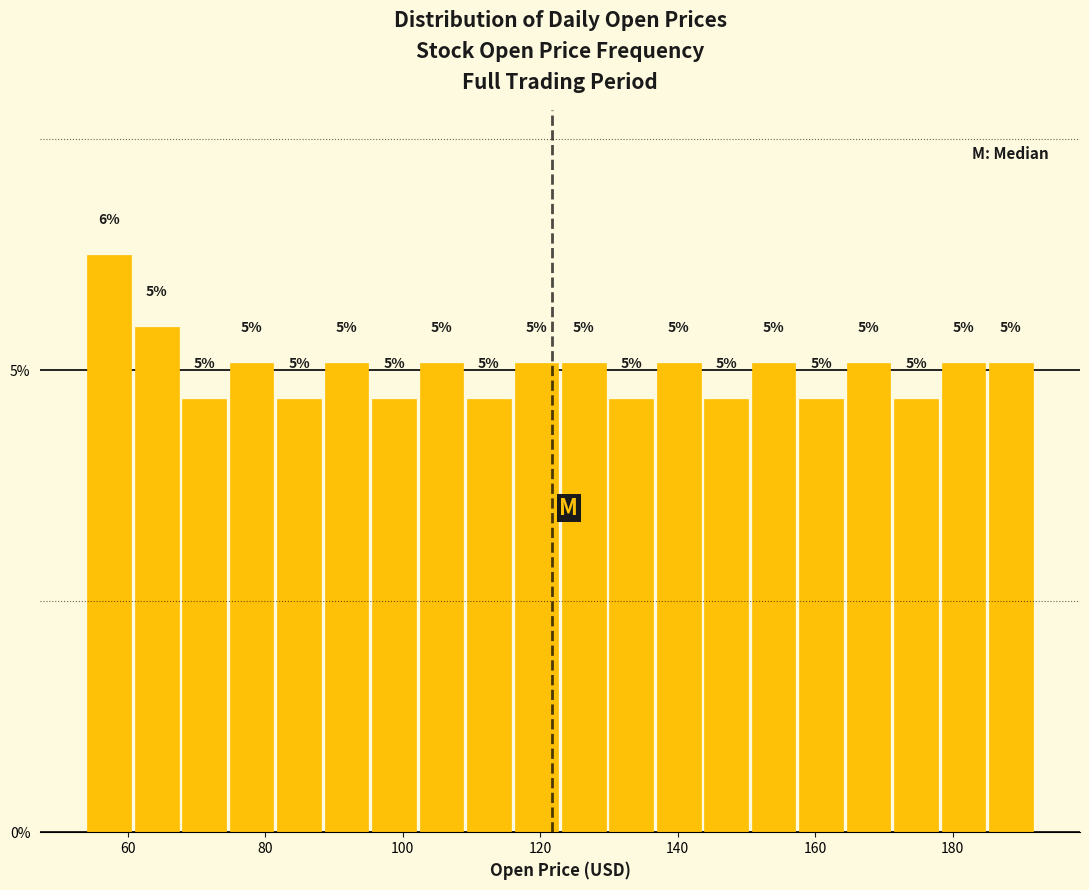

Around what value on the x-axis is the tallest bar? Give the approximate position of its centre, as read against the axis.

58